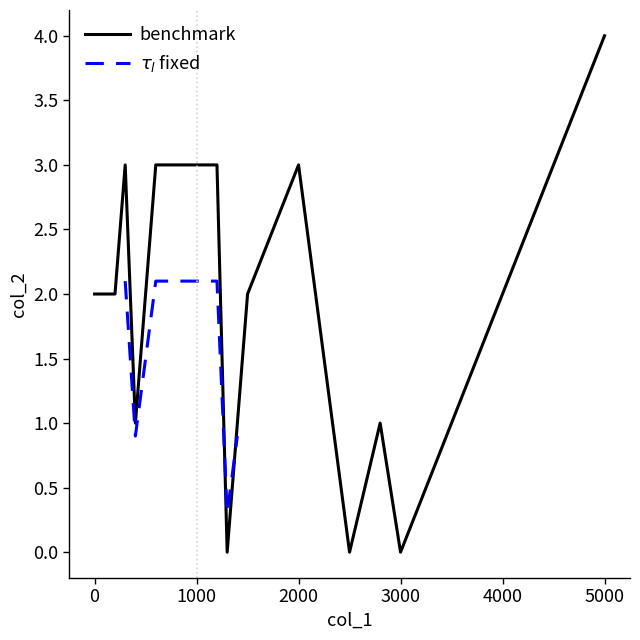

The value of benchmark at 5000 is 4. True or false?

True